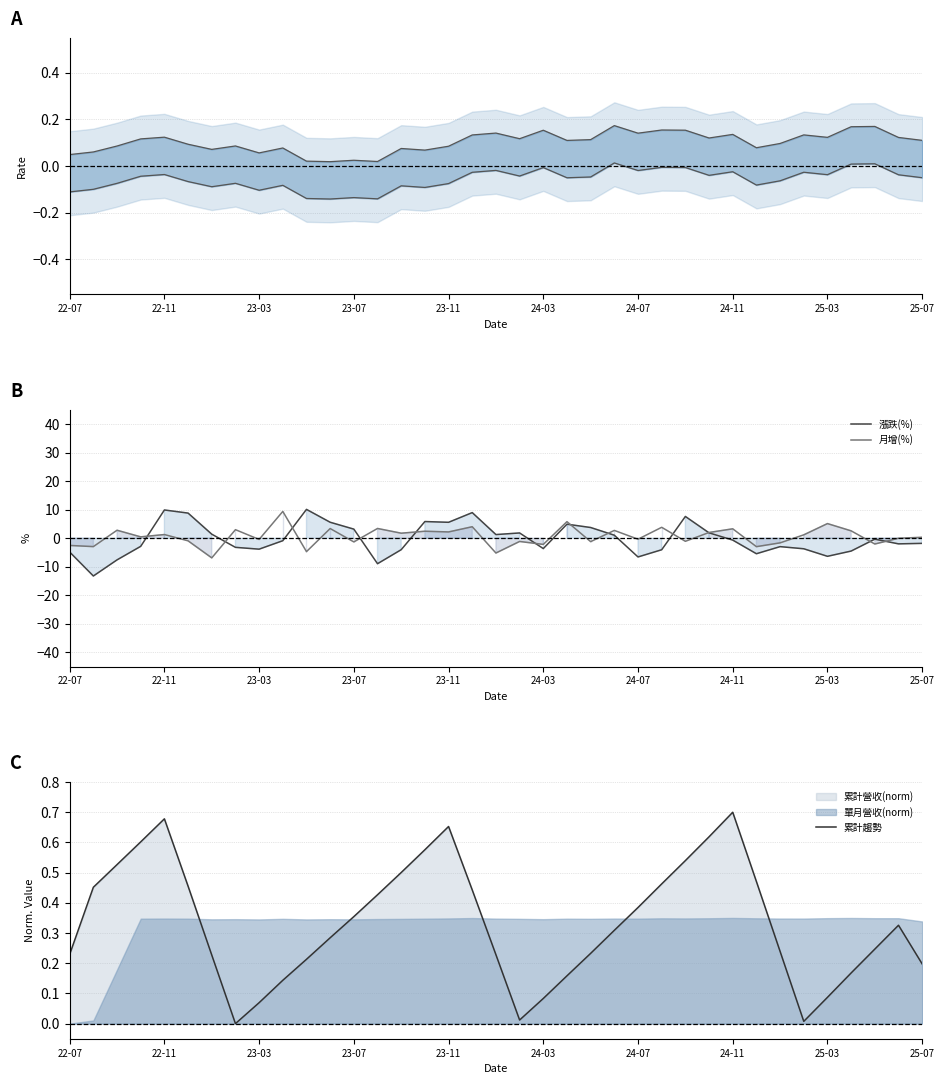

Count the number of categories in the chart.

37